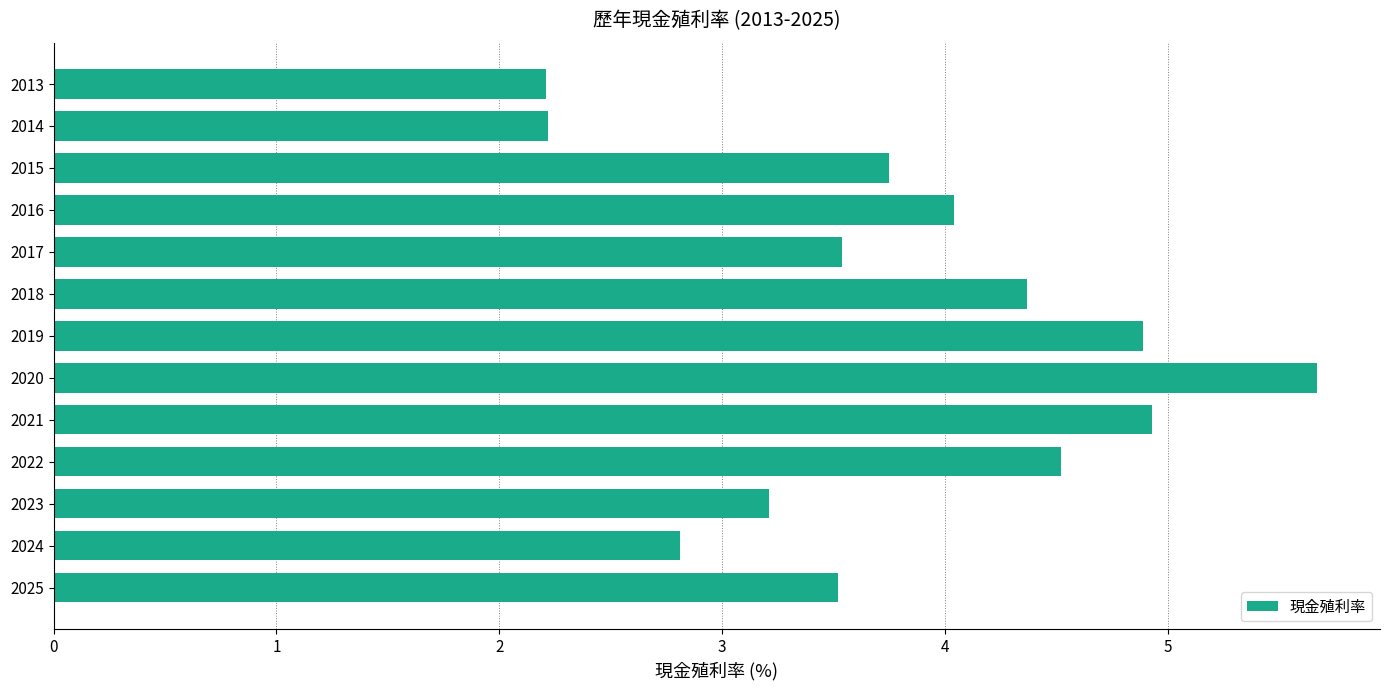

What is the change in value from 2023 to 2015?

+0.5